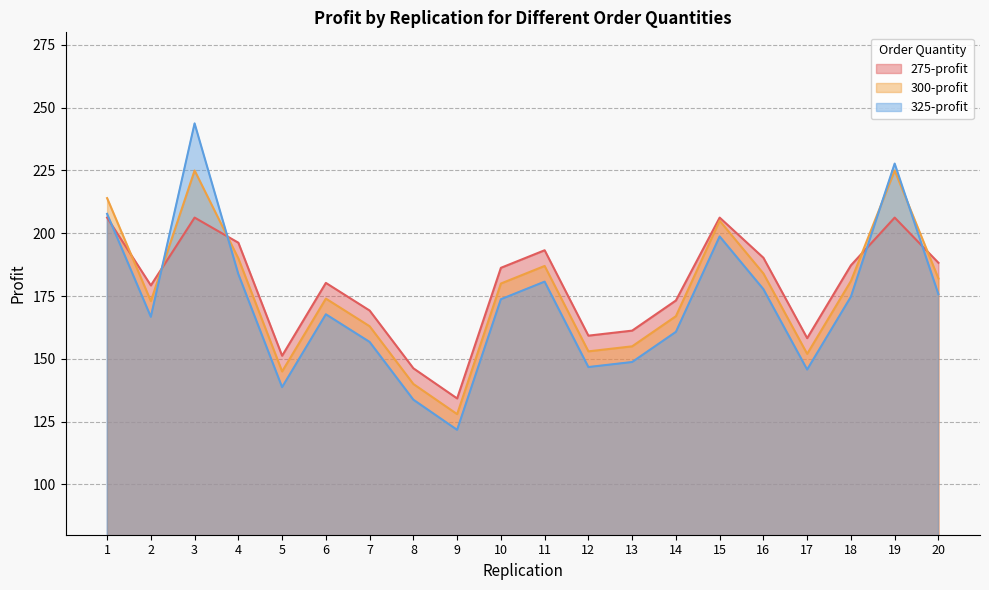

Rank the series at 2 from lowest to highest value.

325-profit, 300-profit, 275-profit